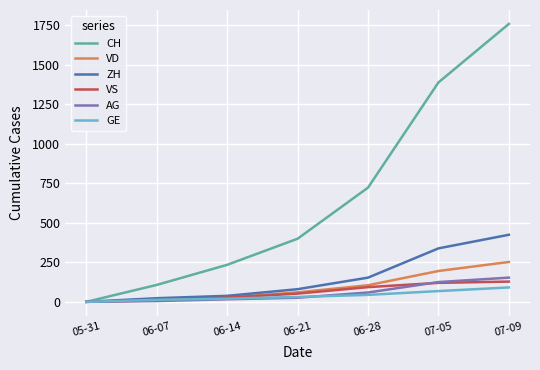

The value of CH at 06-28 is 1068. True or false?

False